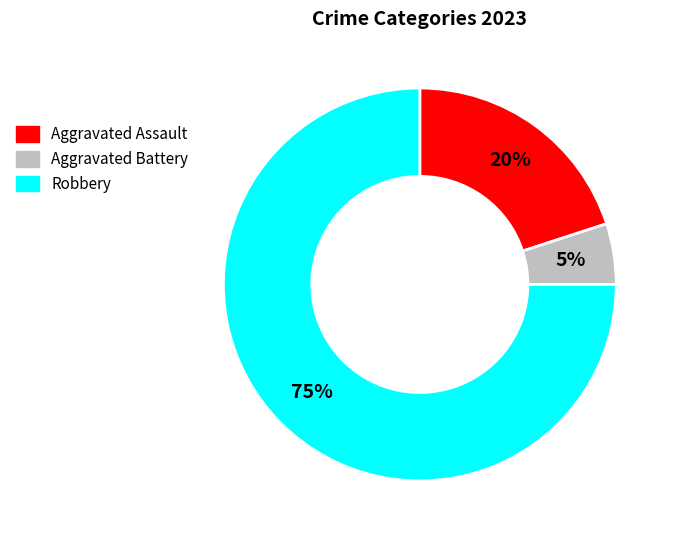

Is there a majority slice in this chart?

Yes